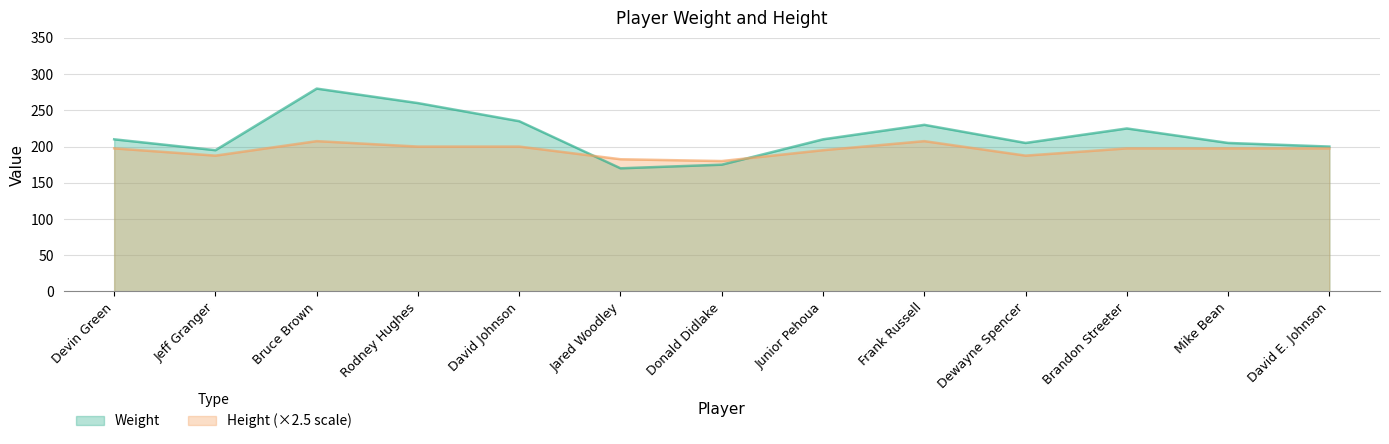

True or false: Height and Weight intersect in this chart.

True